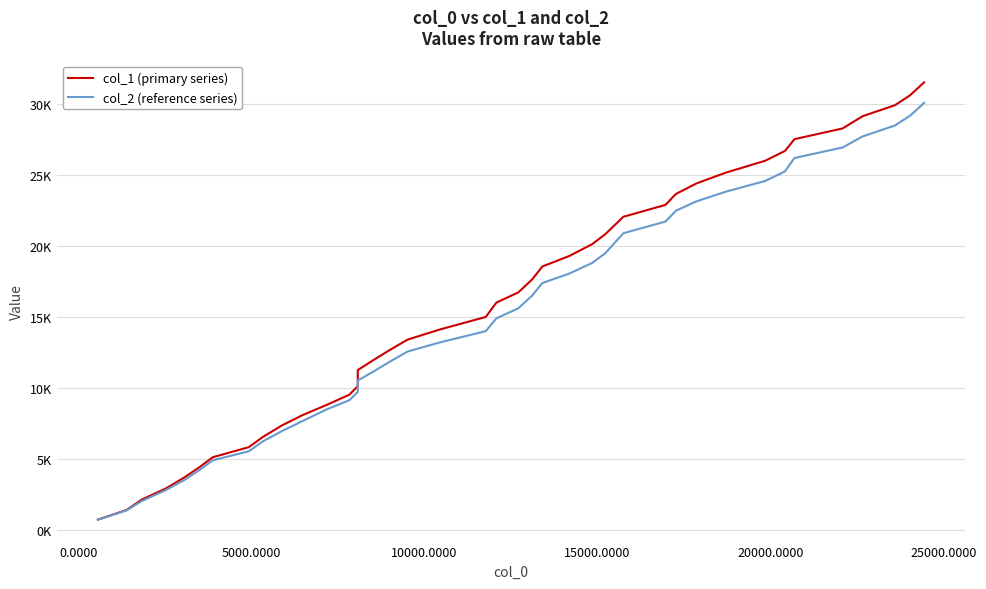

Does the chart have visible grid lines?

Yes